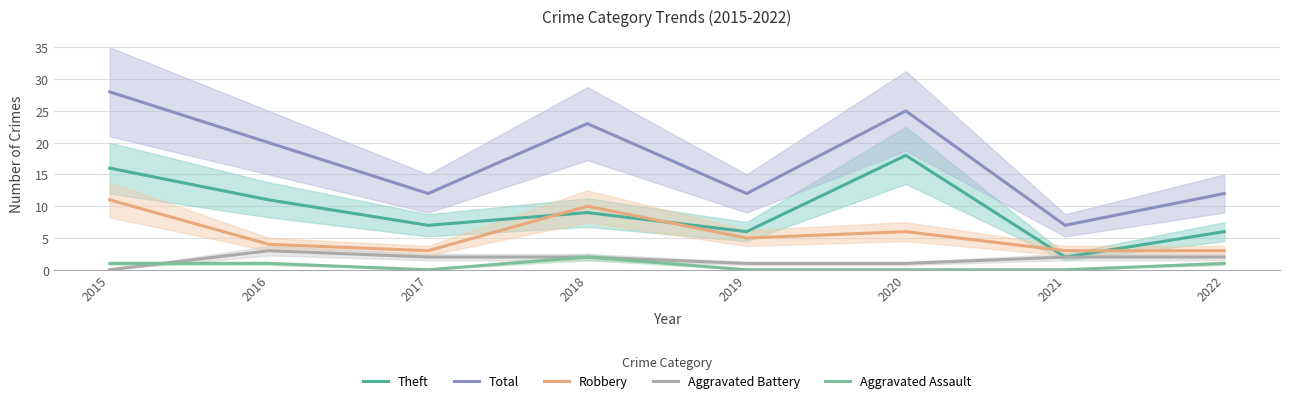

True or false: Aggravated Battery and Aggravated Assault cross at least once.

True